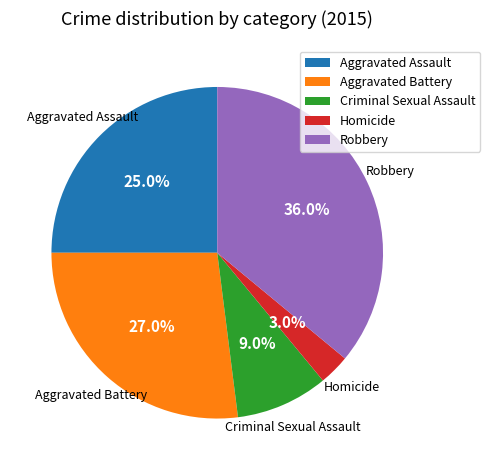

What portion of the pie excludes Aggravated Battery?

73.0%